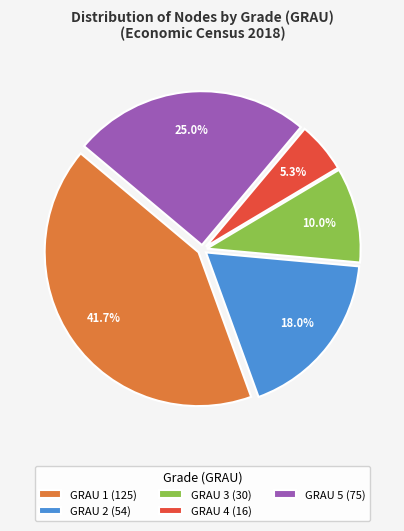

How many segments does this pie chart have?

5